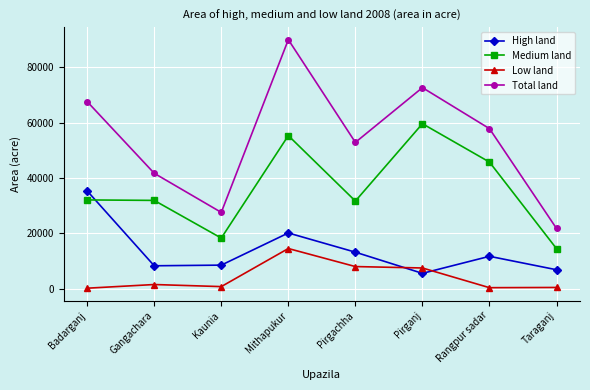

Does the chart display data point markers on the line(s)?

Yes